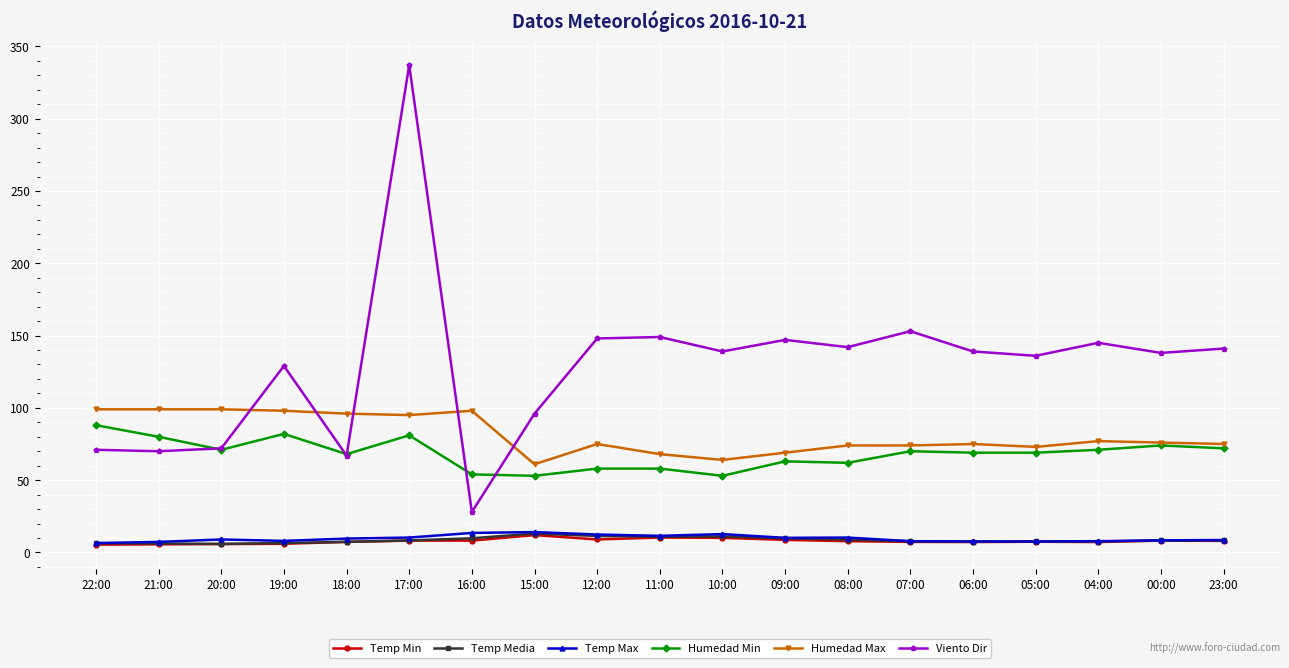

What is the minimum value shown in the chart?

5.4